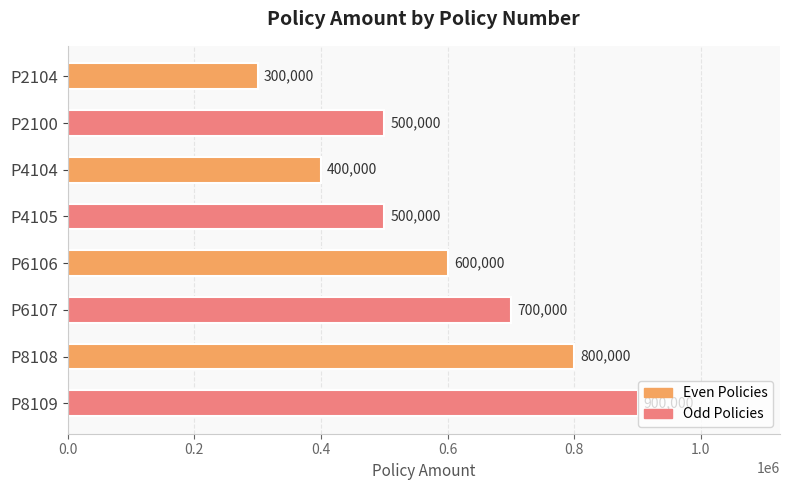

How many values are below 600000?

4